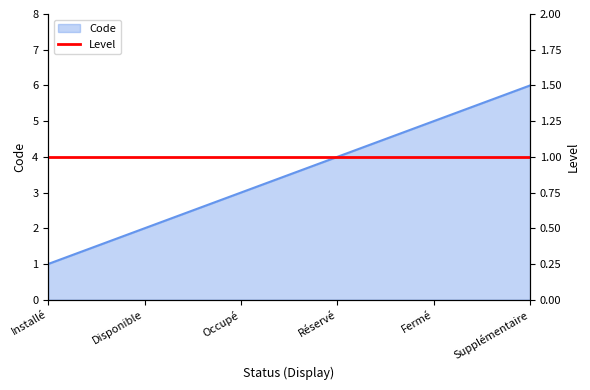

What is the change in value from Occupé to Réservé?

+1